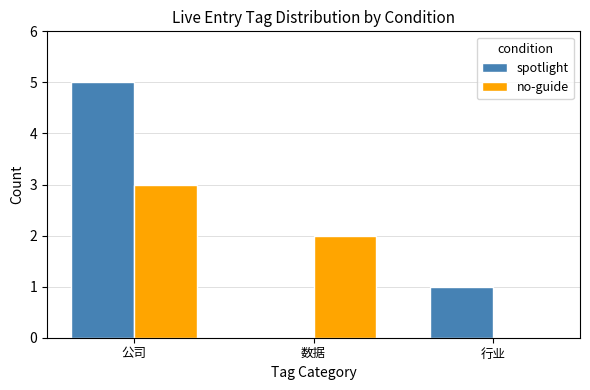

Which series changed the most between 数据 and 行业?

no-guide